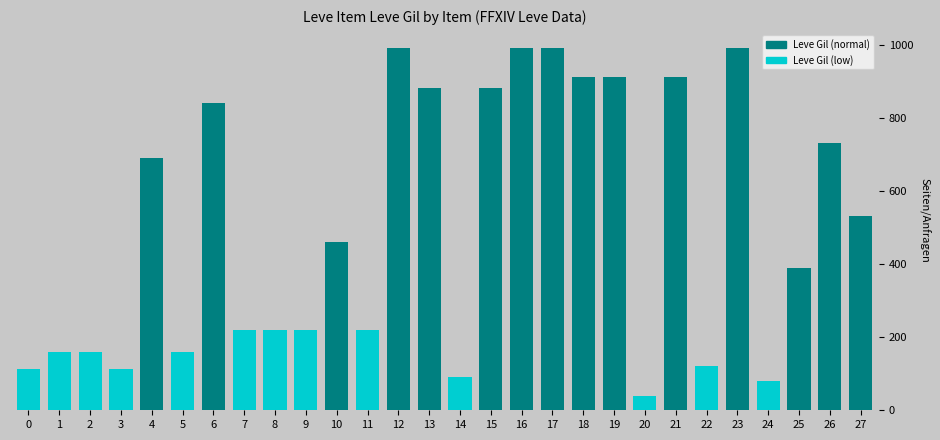

Are the bars grouped side by side (vs. stacked)?

No